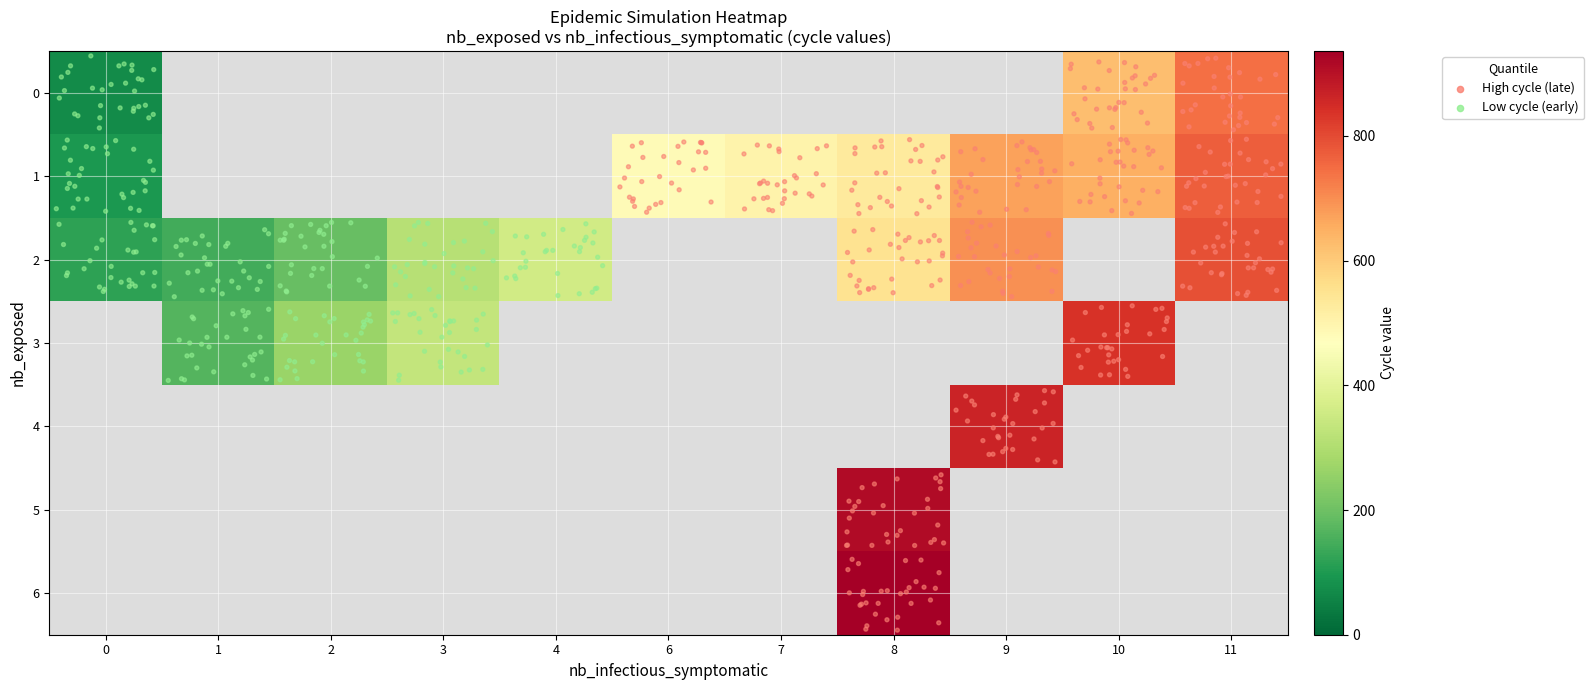

Where is 1 nearest to the value 432?

6